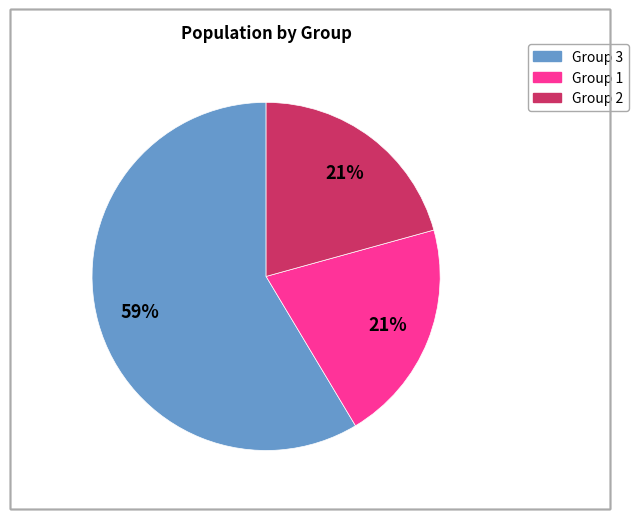

To the nearest percent, what is the difference between the largest and smallest slice percentages?

38%